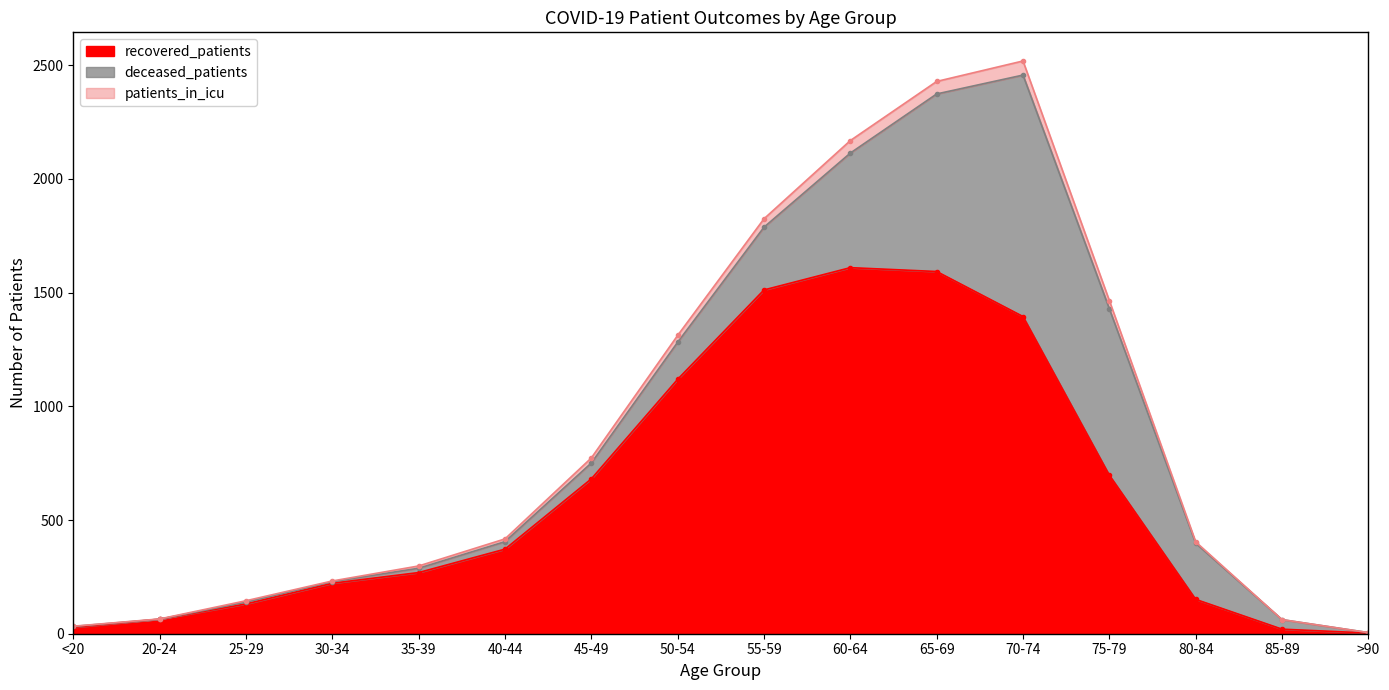

What is the minimum value shown in the chart?

3